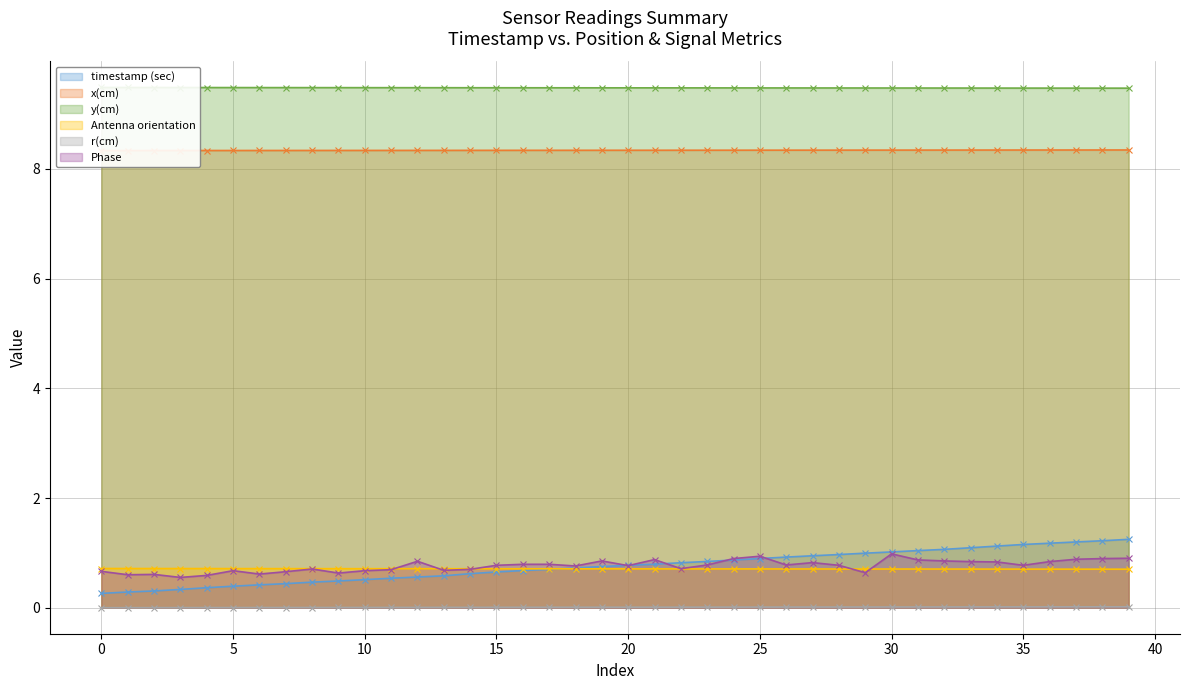

True or false: Antenna orientation and y(cm) intersect in this chart.

False